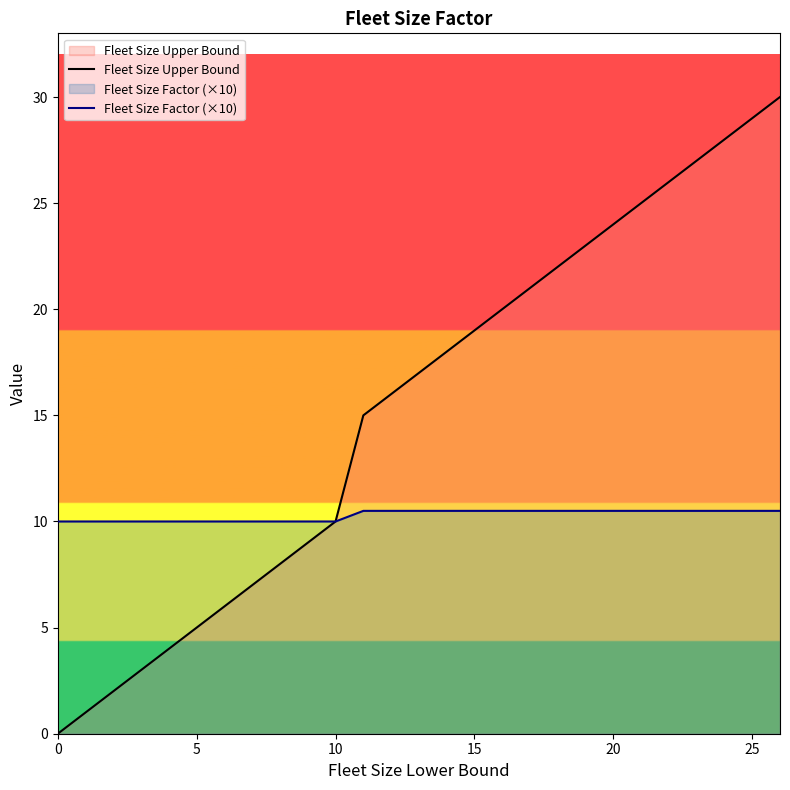

How many lines are shown in the chart?

2